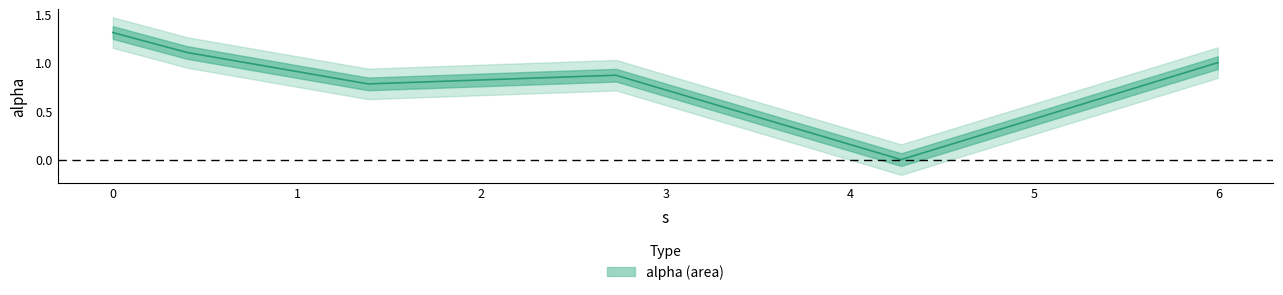

Reading right to left, transcribe all the data shown in this chart.

5.995483141469555=1.0	4.277402674354877=0.0	2.7307134033410723=0.9	1.3860243229913793=0.8	0.403272325887143=1.1	0.0=1.3